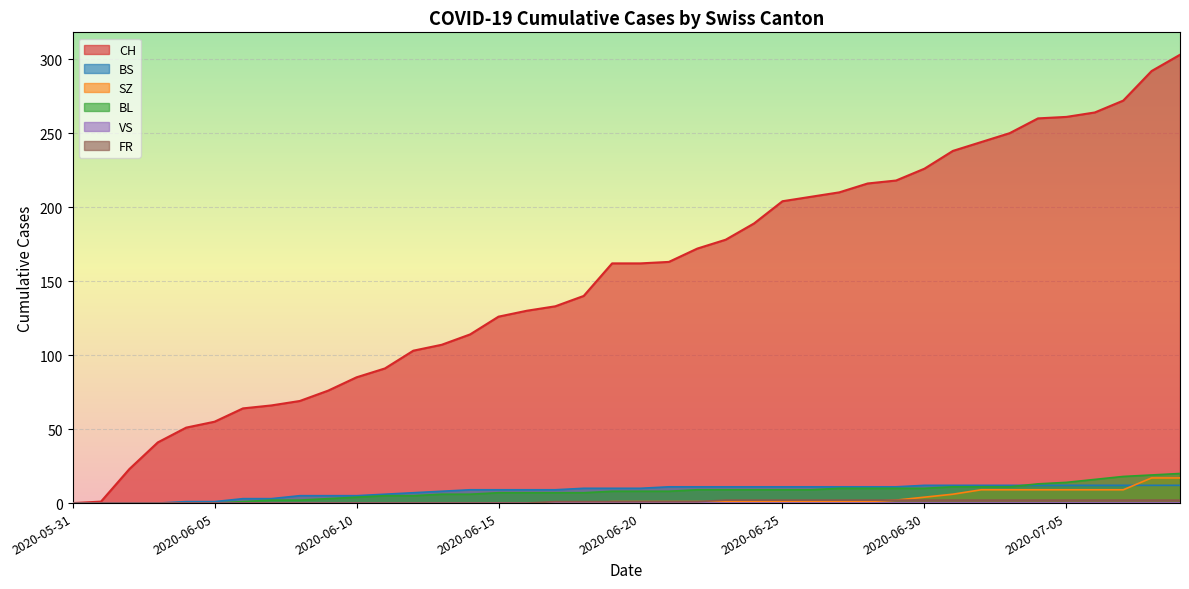

Which category has the lowest value in the BS series?

2020-05-31